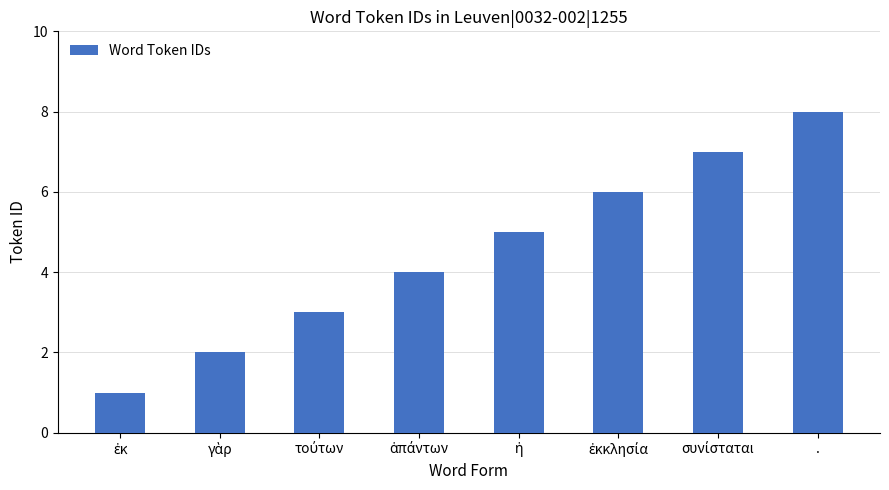

What is the sum of all values?

36